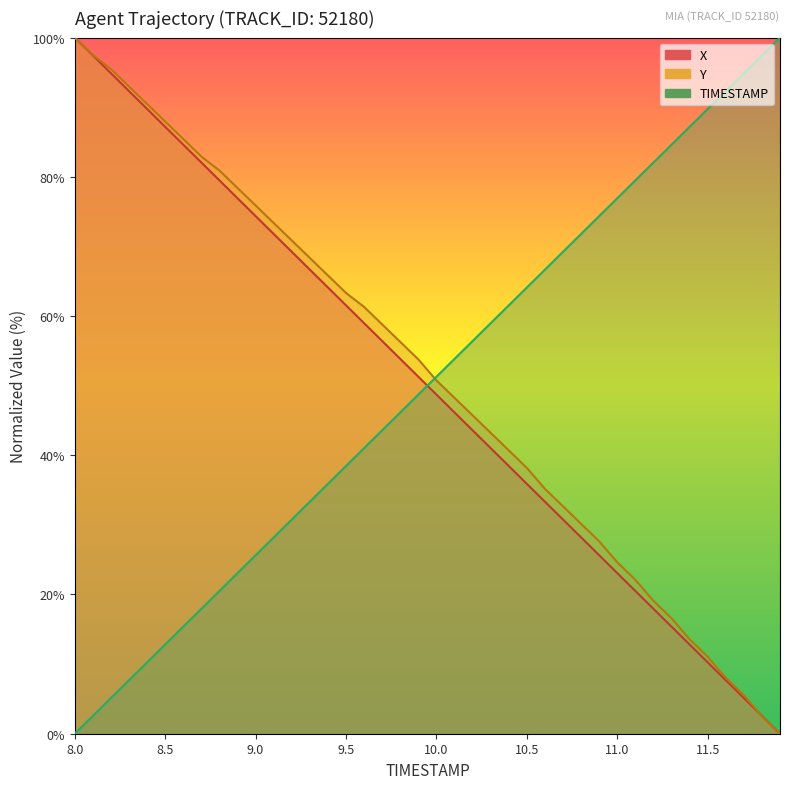

Reading left to right, extract all data points from this chart.

TIMESTAMP: 8.0=0.0	8.1=2.6	8.2=5.1	8.3=7.7	8.4=10.3	8.5=12.8	8.6=15.4	8.7=17.9	8.8=20.5	8.9=23.1	9.0=25.6	9.1=28.2	9.2=30.8	9.3=33.3	9.4=35.9	9.5=38.5	9.6=41.0	9.7=43.6	9.8=46.2	9.9=48.7	10.0=51.3	10.1=53.8	10.2=56.4	10.3=59.0	10.4=61.5	10.5=64.1	10.6=66.7	10.7=69.2	10.8=71.8	10.9=74.4	11.0=76.9	11.1=79.5	11.2=82.1	11.3=84.6	11.4=87.2	11.5=89.7	11.6=92.3	11.7=94.9	11.8=97.4	11.9=100.0
X: 8.0=100.0	8.1=97.4	8.2=94.9	8.3=92.3	8.4=89.7	8.5=87.2	8.6=84.6	8.7=82.1	8.8=79.5	8.9=76.9	9.0=74.4	9.1=71.8	9.2=69.2	9.3=66.7	9.4=64.1	9.5=61.5	9.6=59.0	9.7=56.4	9.8=53.8	9.9=51.3	10.0=48.7	10.1=46.2	10.2=43.6	10.3=41.0	10.4=38.5	10.5=35.9	10.6=33.3	10.7=30.8	10.8=28.2	10.9=25.6	11.0=23.1	11.1=20.5	11.2=17.9	11.3=15.4	11.4=12.8	11.5=10.3	11.6=7.7	11.7=5.1	11.8=2.6	11.9=0.0
Y: 8.0=100.0	8.1=97.5	8.2=95.5	8.3=93.0	8.4=90.5	8.5=87.9	8.6=85.4	8.7=82.9	8.8=80.9	8.9=78.4	9.0=75.9	9.1=73.4	9.2=70.9	9.3=68.3	9.4=65.8	9.5=63.3	9.6=61.3	9.7=58.8	9.8=56.3	9.9=53.8	10.0=50.8	10.1=48.2	10.2=45.7	10.3=43.2	10.4=40.7	10.5=38.2	10.6=35.2	10.7=32.7	10.8=30.2	10.9=27.6	11.0=24.6	11.1=22.1	11.2=19.1	11.3=16.6	11.4=13.6	11.5=11.1	11.6=8.0	11.7=5.5	11.8=2.5	11.9=0.0